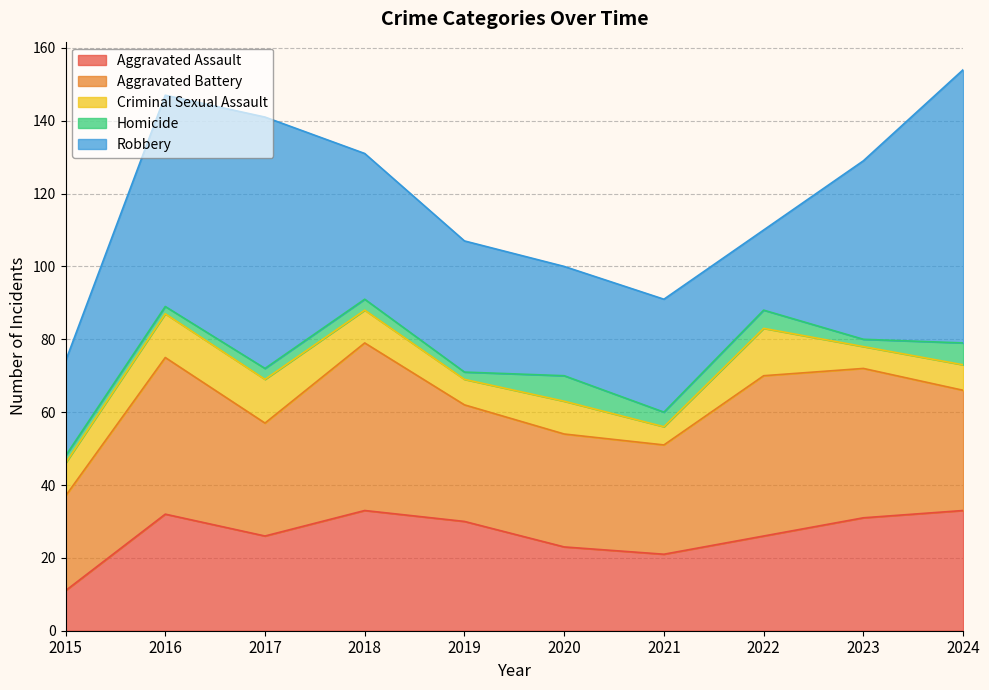

Reading left to right, what are all the values shown in this chart?

Aggravated Assault: 11	32	26	33	30	23	21	26	31	33
Aggravated Battery: 26	43	31	46	32	31	30	44	41	33
Criminal Sexual Assault: 9	12	12	9	7	9	5	13	6	7
Homicide: 2	2	3	3	2	7	4	5	2	6
Robbery: 26	58	69	40	36	30	31	22	49	75